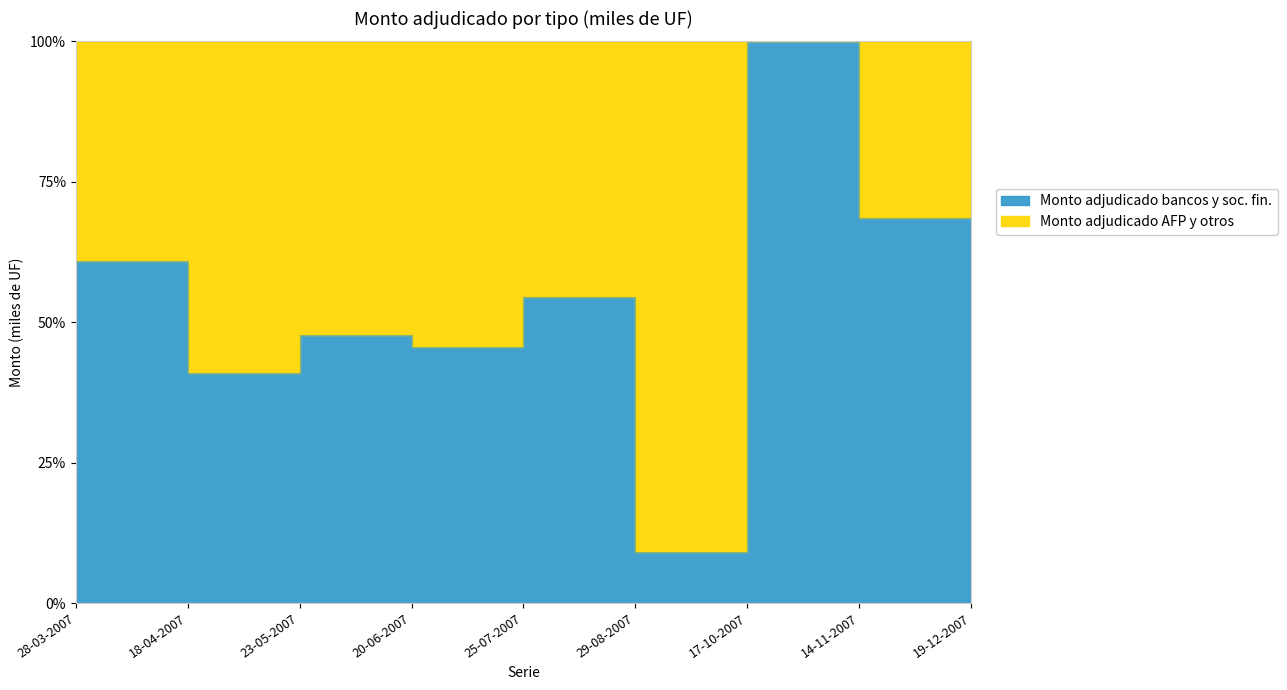

What value does the data have at 19-12-2007?

91.2